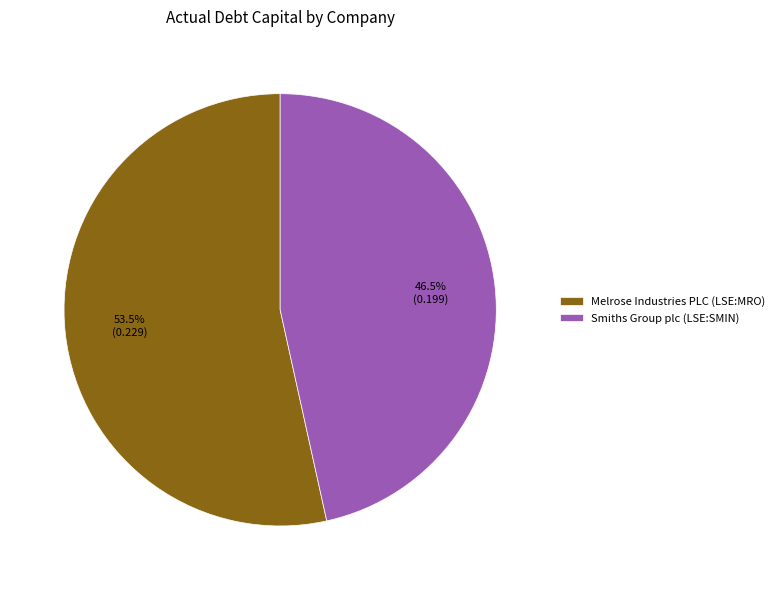

Rank the categories by value from lowest to highest.

Smiths Group plc (LSE:SMIN), Melrose Industries PLC (LSE:MRO)